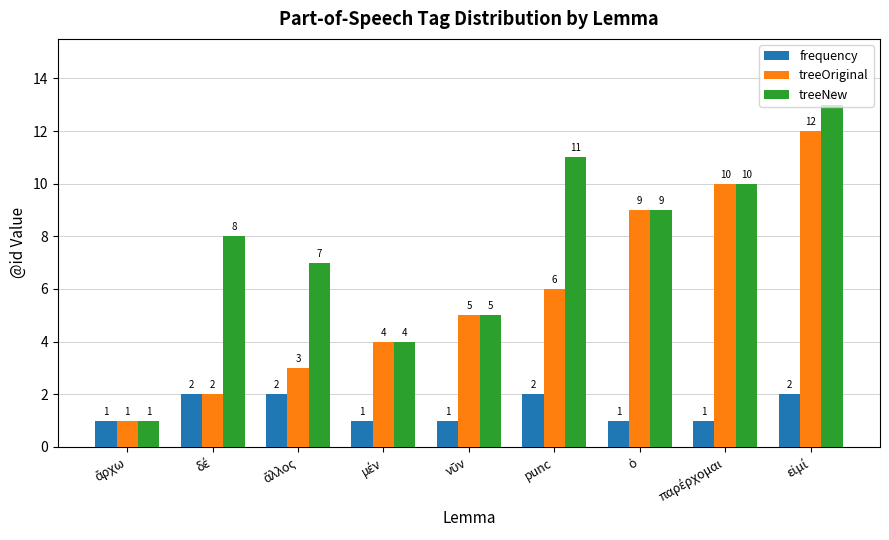

Which series has the widest spread of values?

treeNew